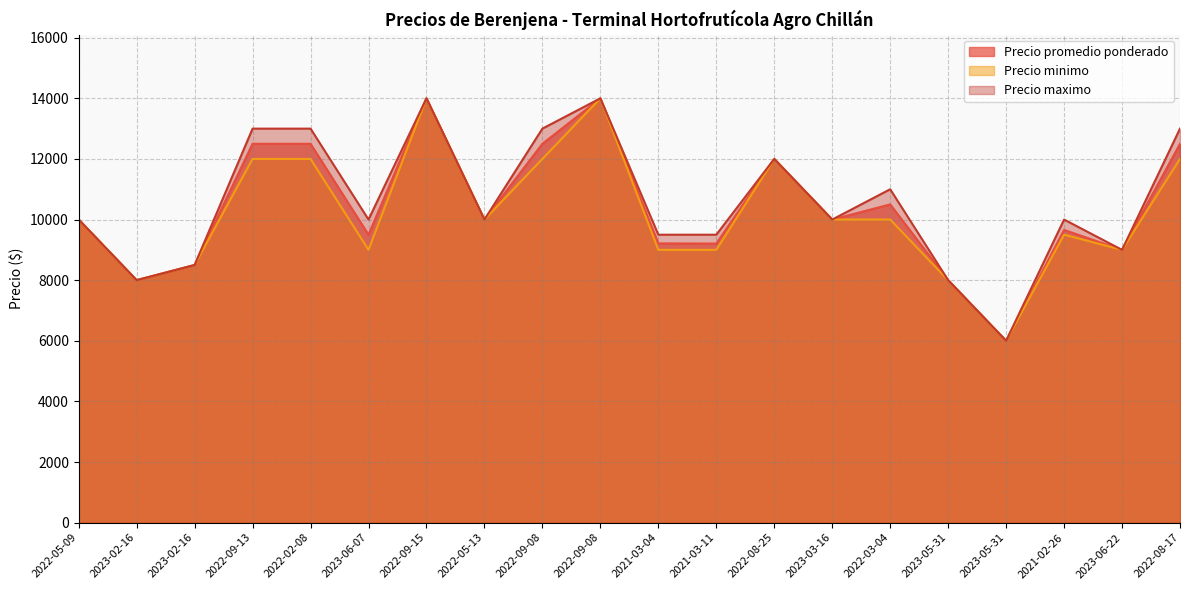

How many categories are shown in the chart?

20